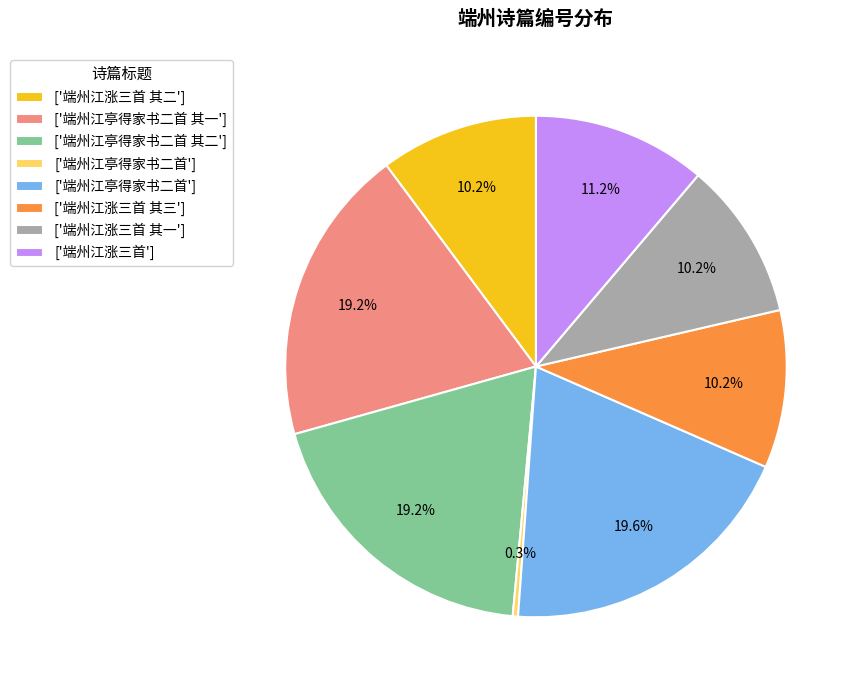

To the nearest percent, what is the difference between the largest and smallest slice percentages?

19%